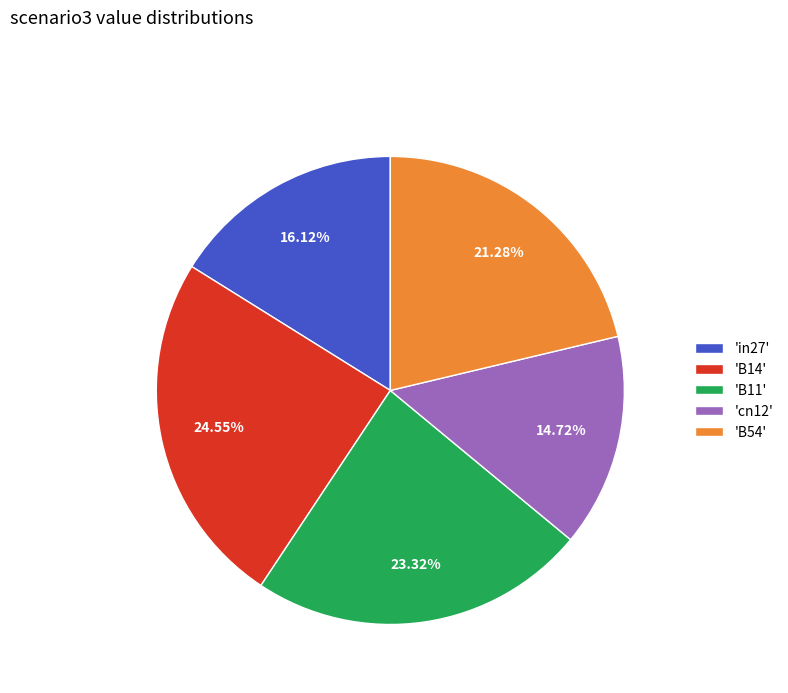

What is the ratio of the value at 'in27' to the value at 'B11'?

0.7